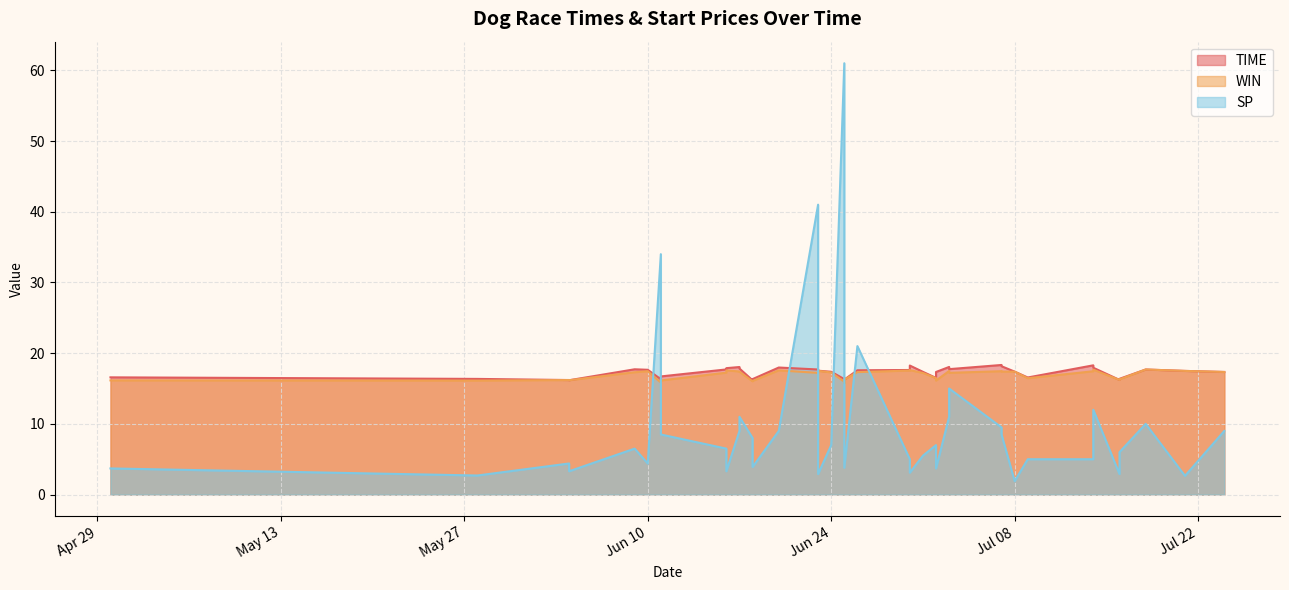

How many data points in SP are less than 6?

18